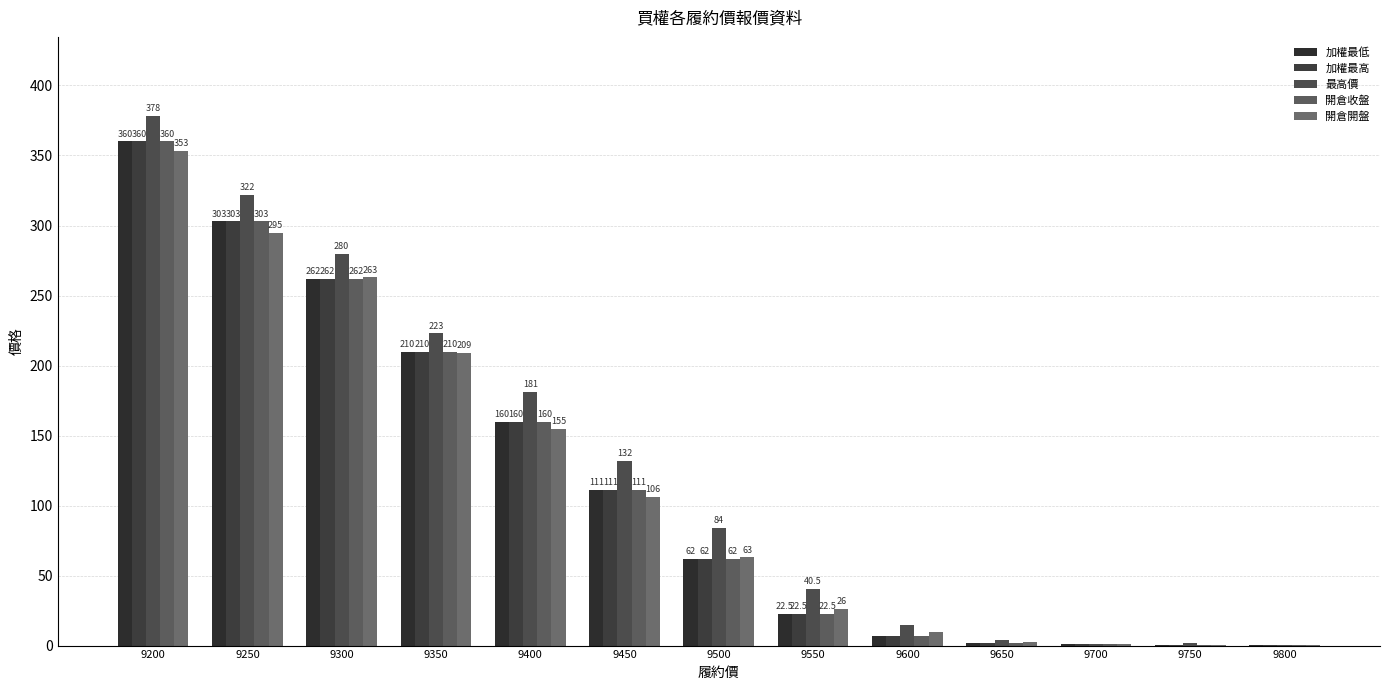

Where is 最高價 nearest to the value 189?

9400